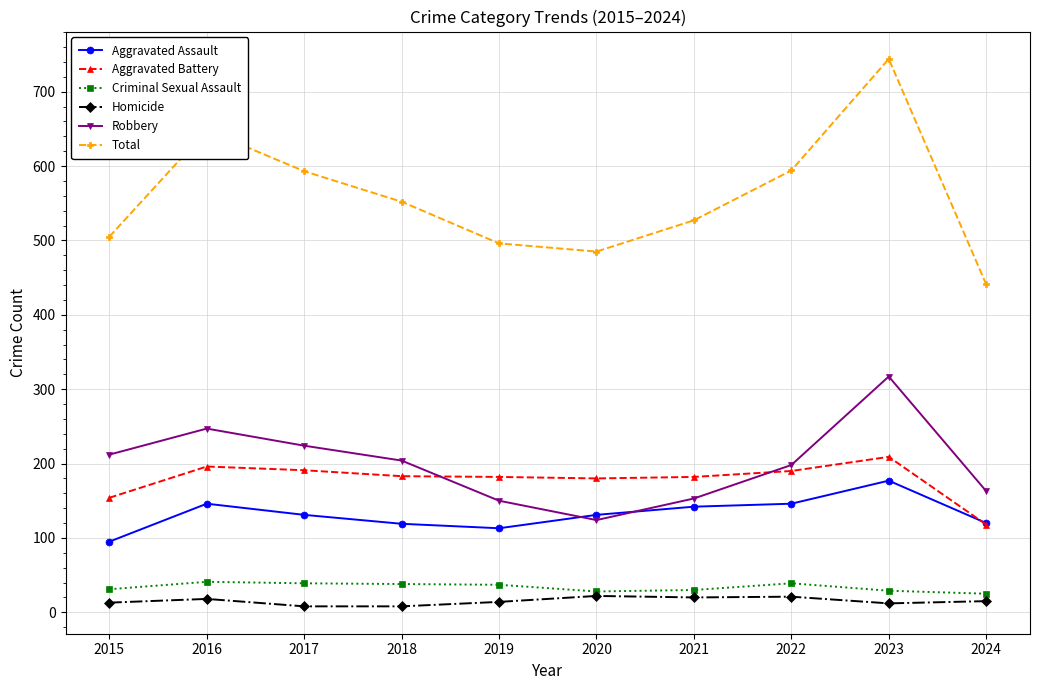

At 2018, list the series in order from largest to smallest.

Total, Robbery, Aggravated Battery, Aggravated Assault, Criminal Sexual Assault, Homicide